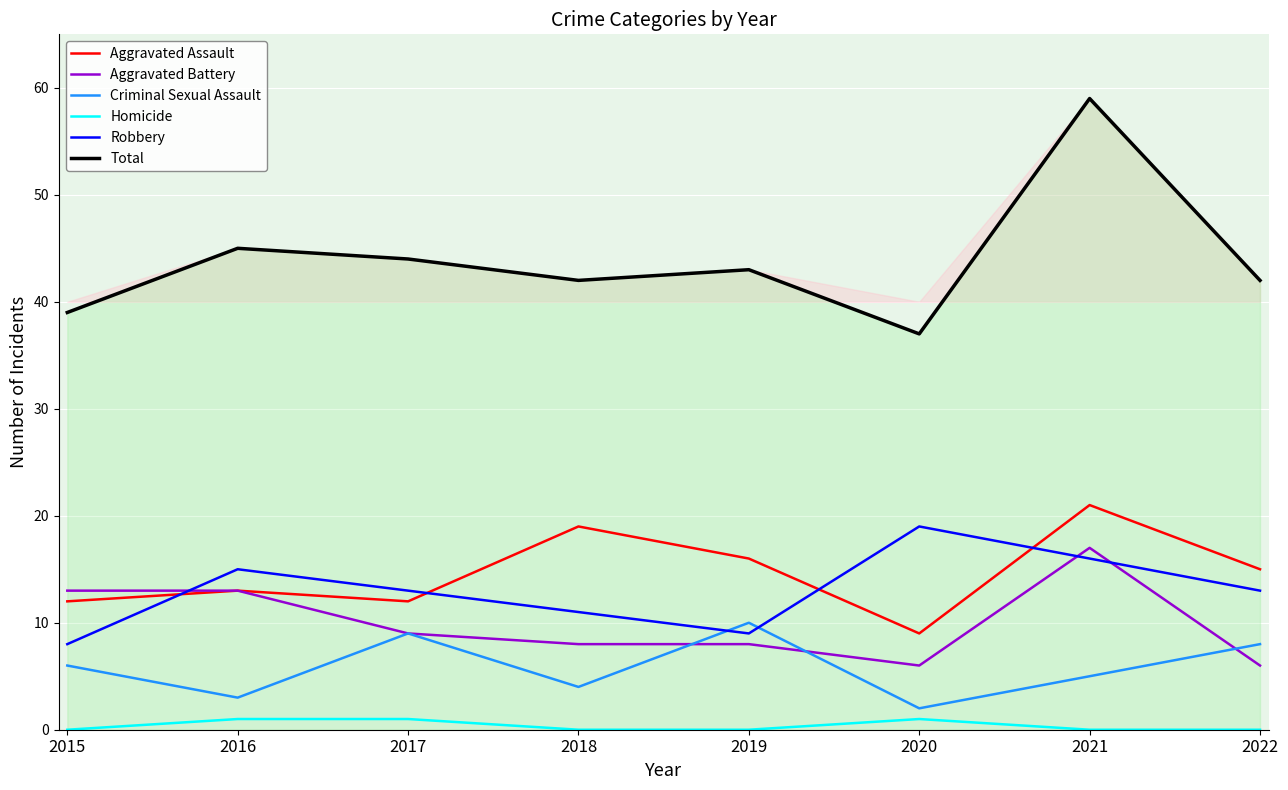

How many interior local valleys does the Aggravated Assault series have?

2